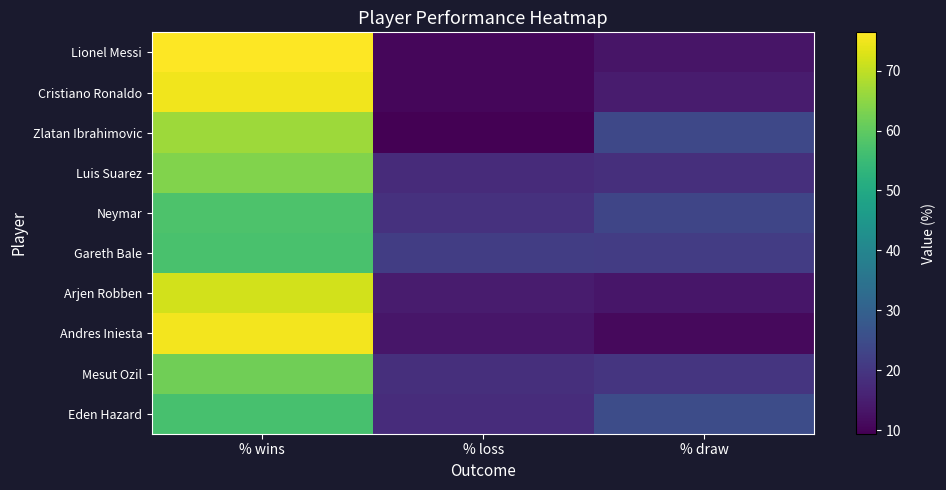

What is the maximum value shown in the chart?

76.4